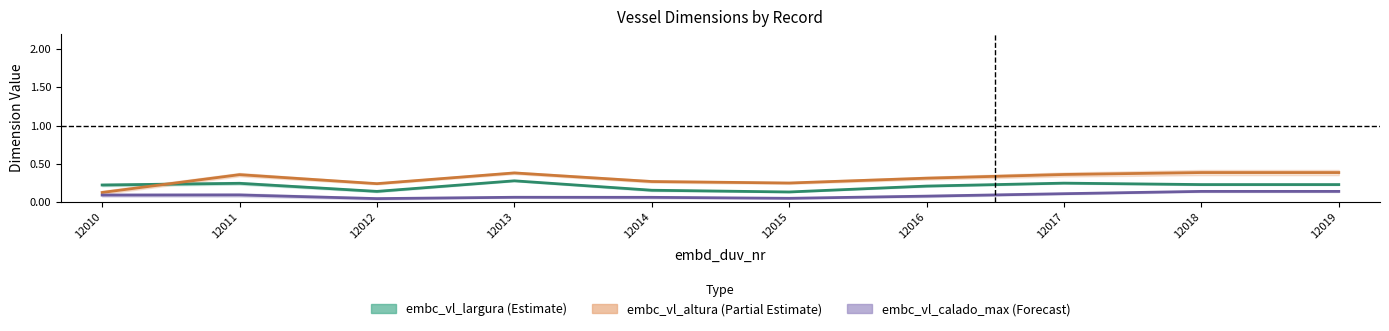

At which label is embc_vl_largura closest to 0?

12015